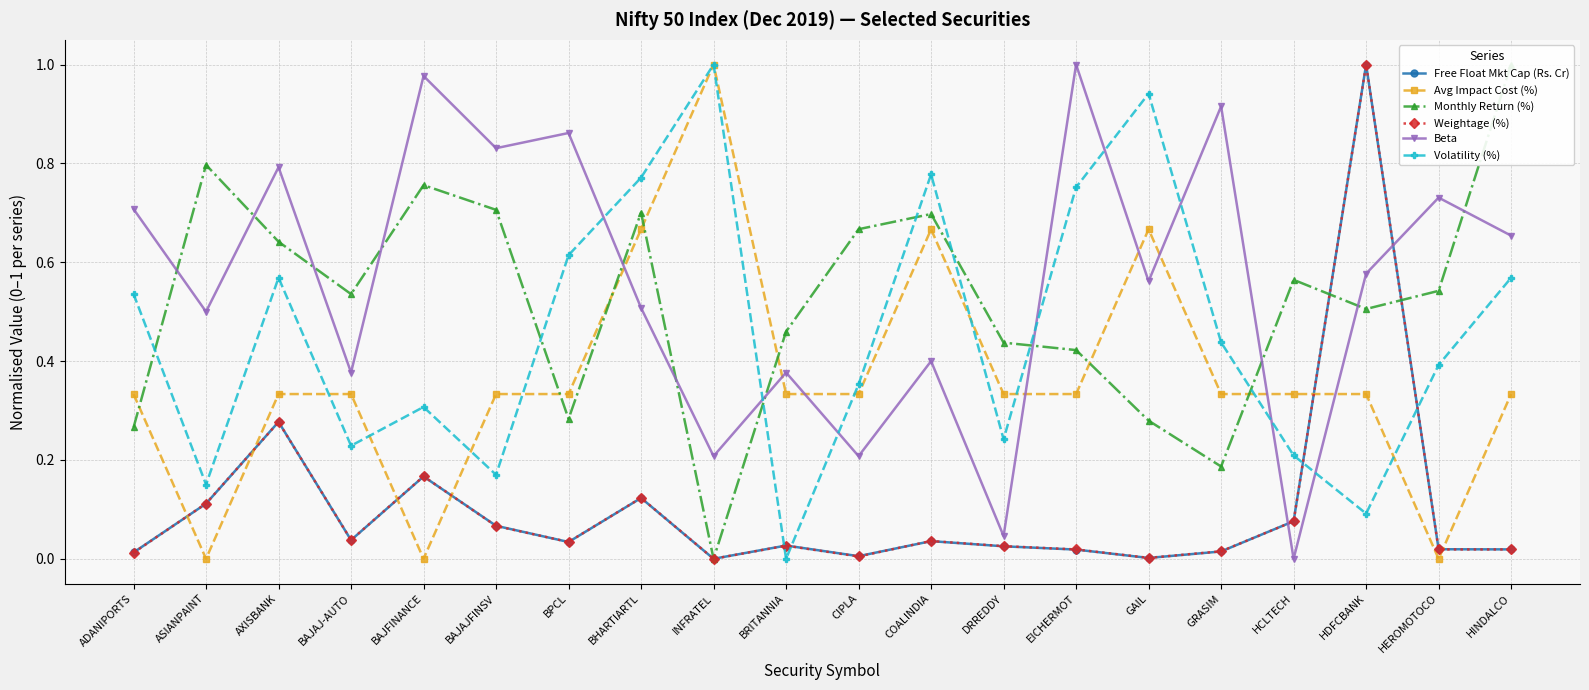

List the labels in order of Avg Impact Cost (%) value, largest first.

INFRATEL, BHARTIARTL, COALINDIA, GAIL, ADANIPORTS, AXISBANK, BAJAJ-AUTO, BAJAJFINSV, BPCL, BRITANNIA, CIPLA, DRREDDY, EICHERMOT, GRASIM, HCLTECH, HDFCBANK, HINDALCO, ASIANPAINT, BAJFINANCE, HEROMOTOCO